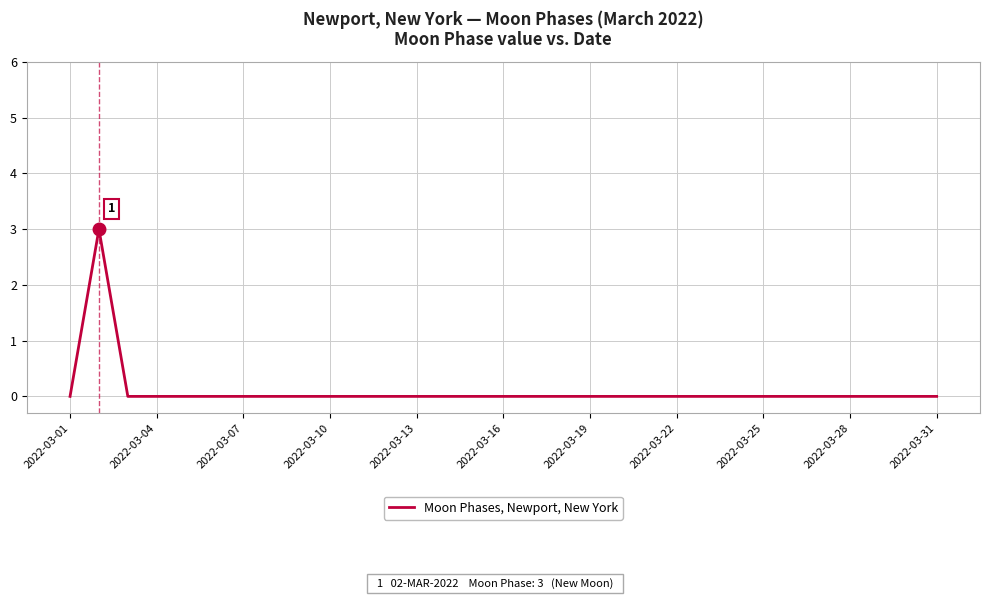

What is the maximum value shown in the chart?

3